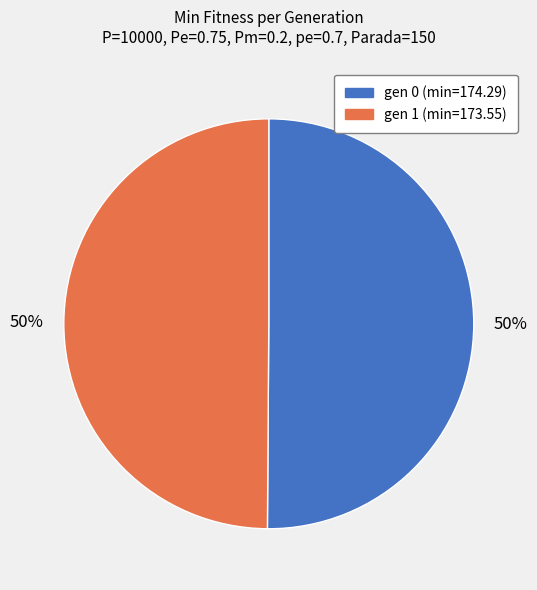

True or false: gen 0 (min=174.29) accounts for 59% of the total.

False